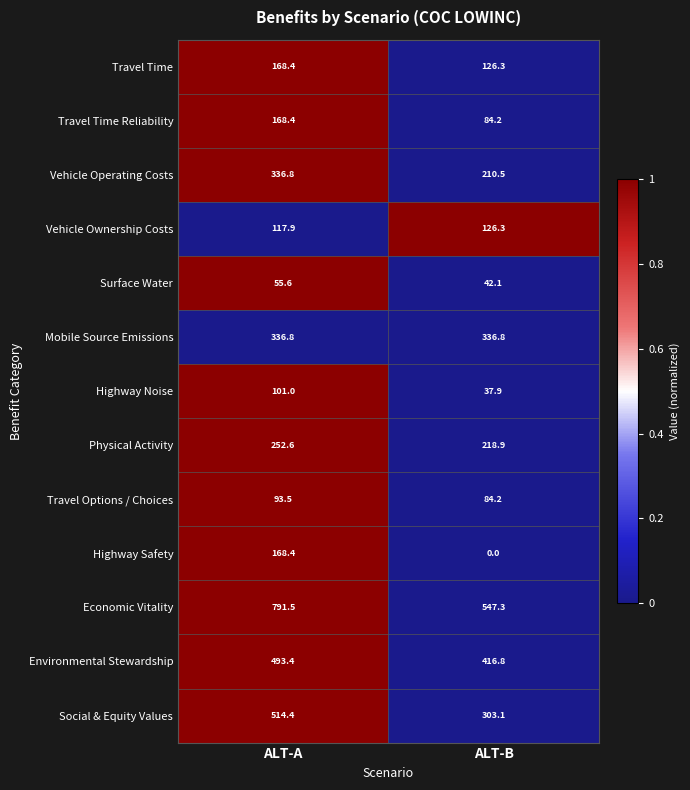

Count the number of data series in this chart.

13